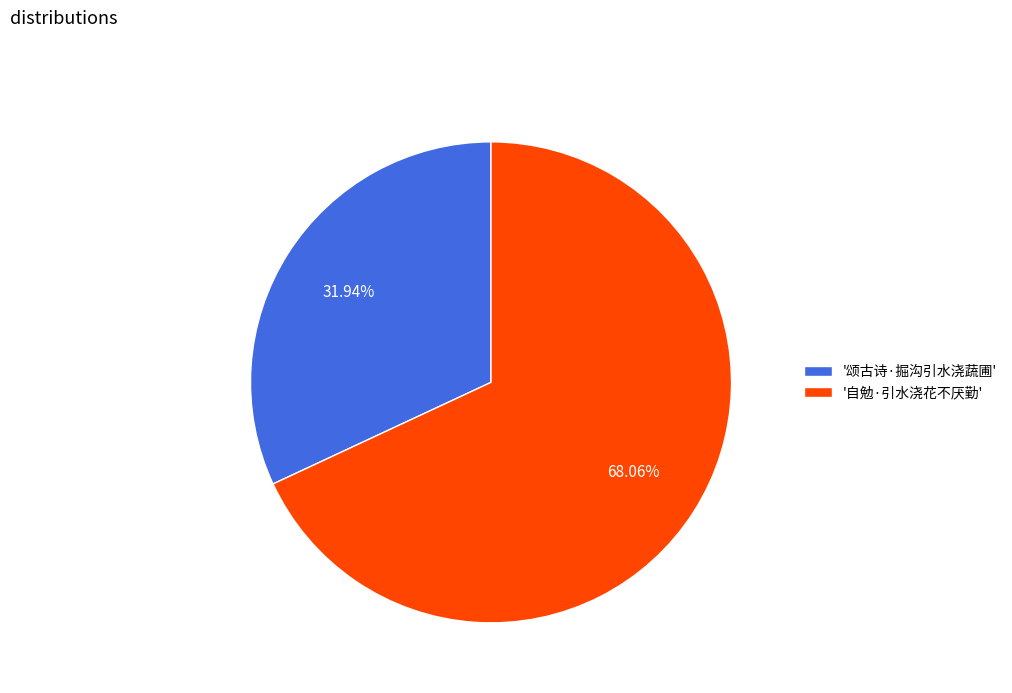

To the nearest percent, what is the average slice percentage?

50%